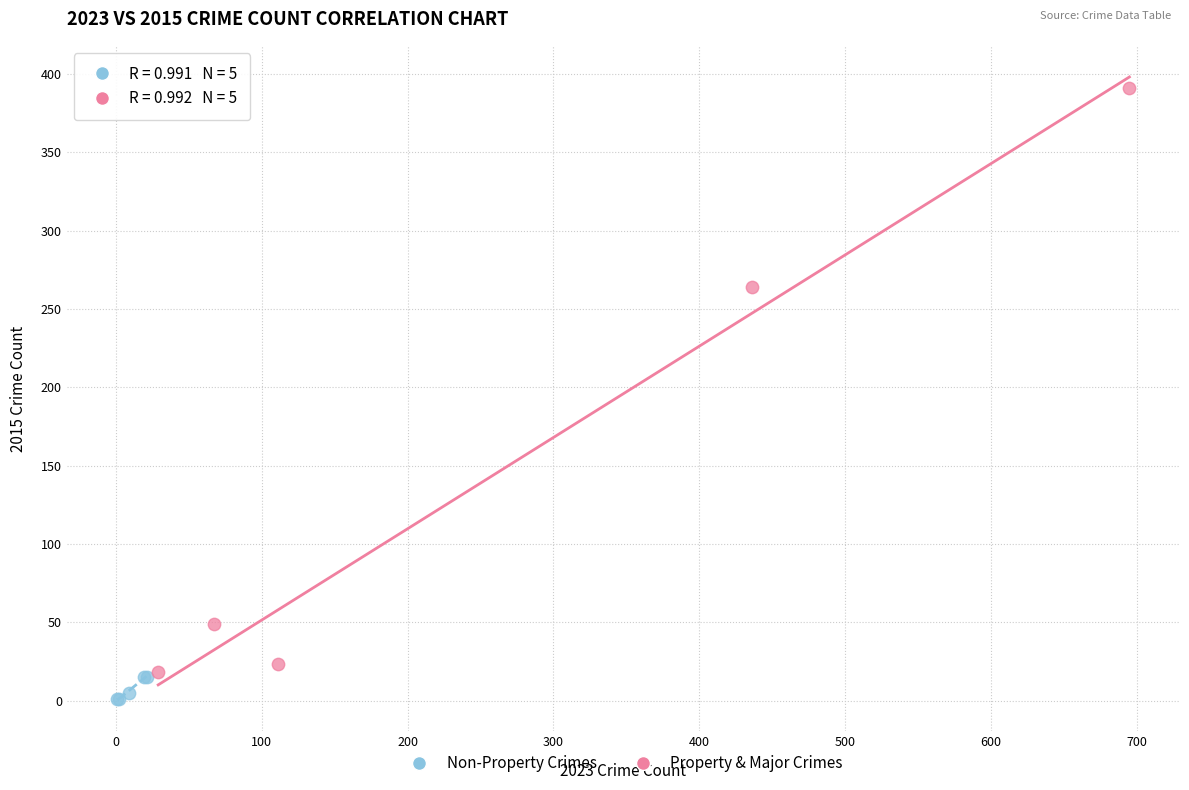

Which series reaches the maximum Y coordinate?

Property & Major Crimes